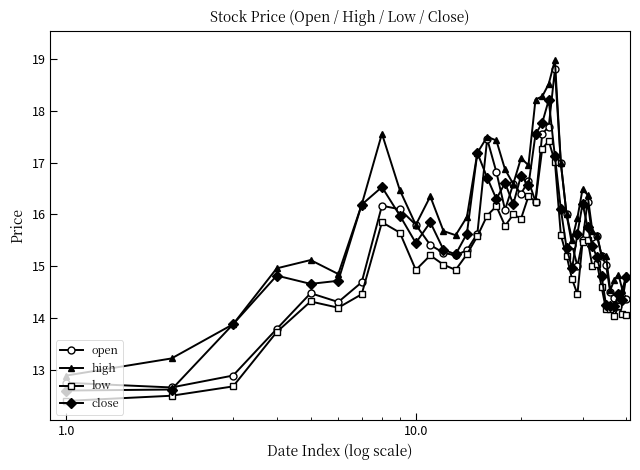

True or false: open has more than 1 points higher than both neighbors.

True